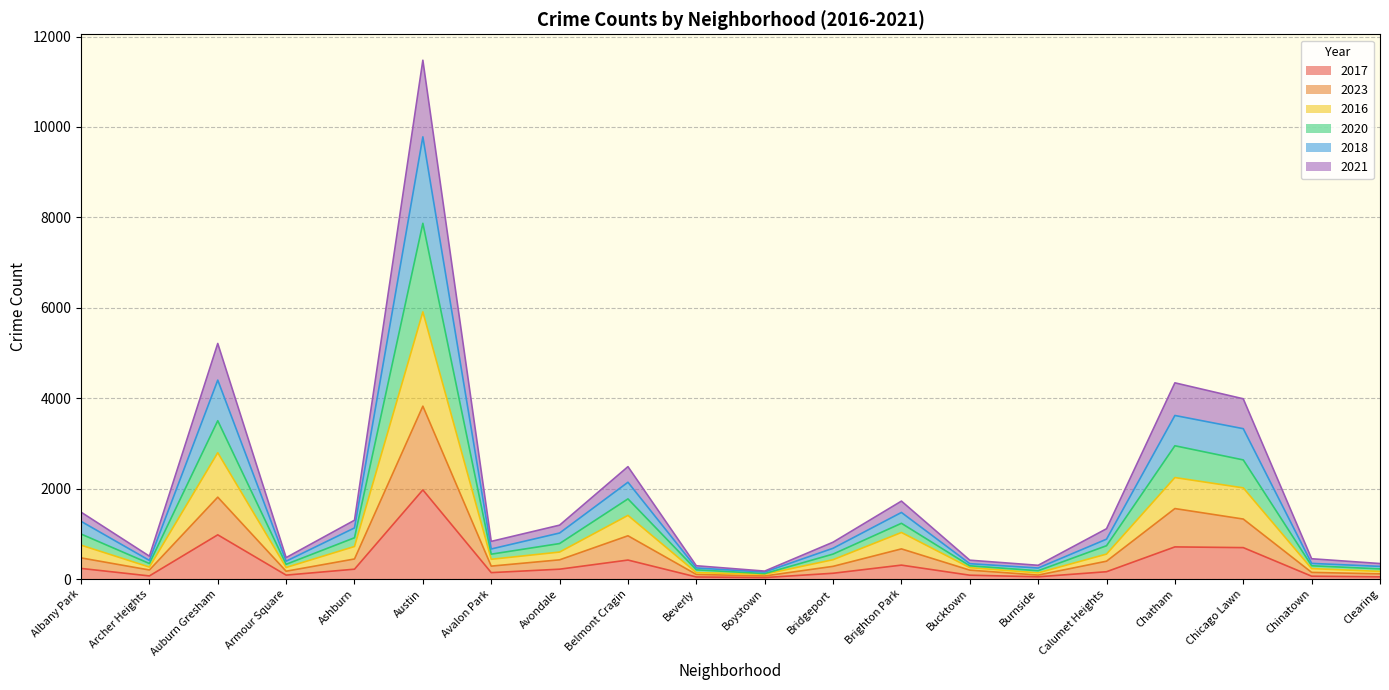

True or false: 2017 has a value of 978 at Auburn Gresham.

True